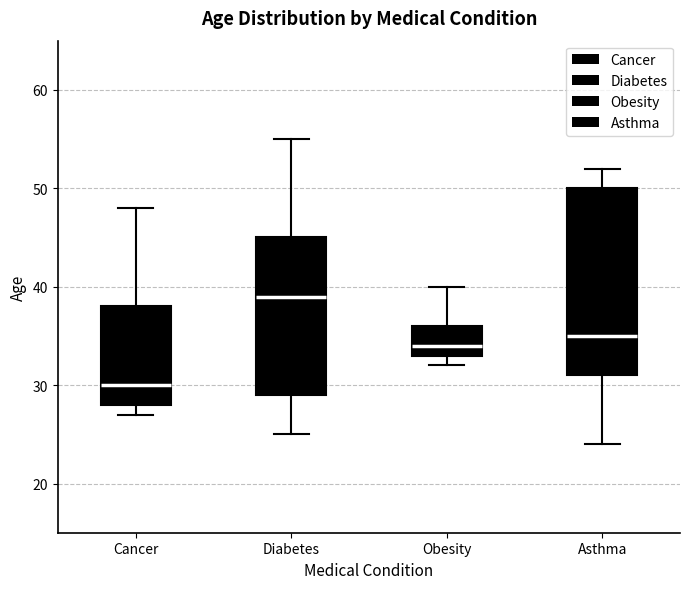

Reading left to right, transcribe this box plot: for each box, give where its median line is, the range the box spans, and where its two whiskers end, as read against the y-axis. The values are not printed on the chart, so give them approximately, as read against the axis.

Cancer: median 30, box 28 to 38, whiskers 27 to 48
Diabetes: median 39, box 29 to 45, whiskers 25 to 55
Obesity: median 34, box 33 to 36, whiskers 32 to 40
Asthma: median 35, box 31 to 50, whiskers 24 to 52